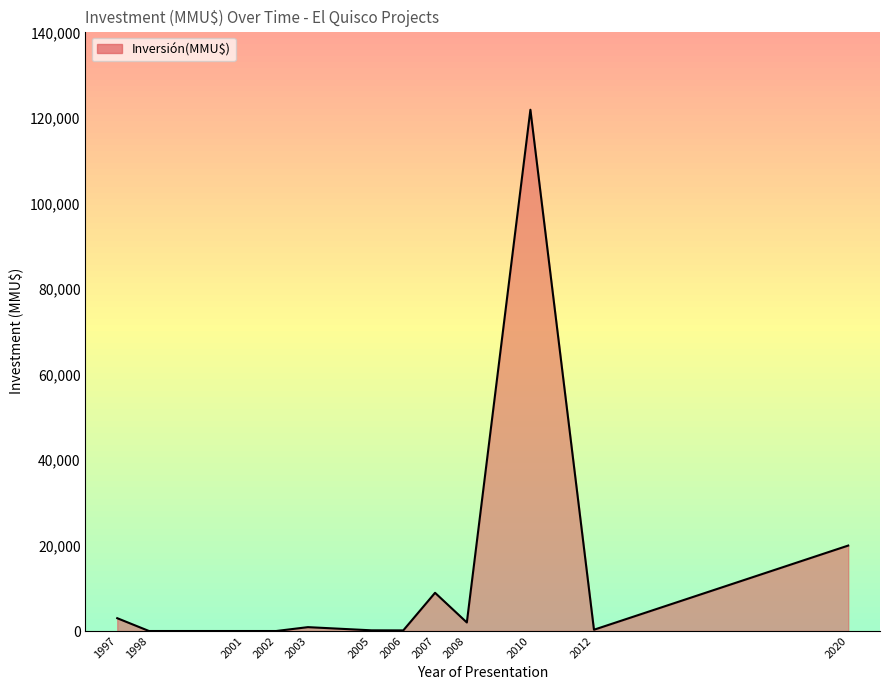

What is the maximum value shown in the chart?

122000